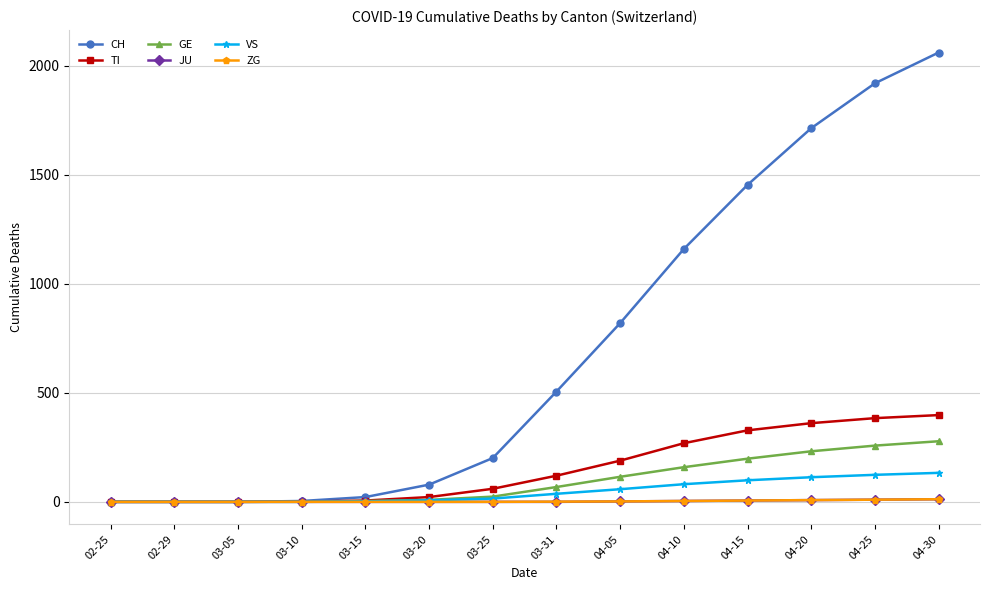

The value of VS at 02-25 is 0. True or false?

True